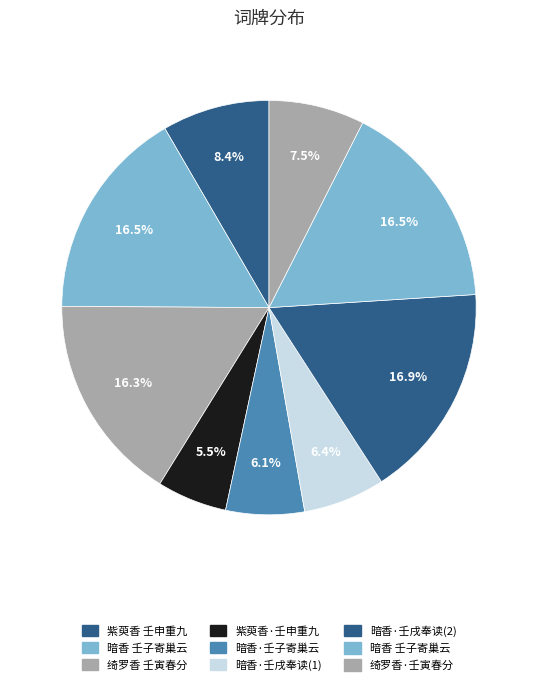

How many slices are in this pie chart?

9